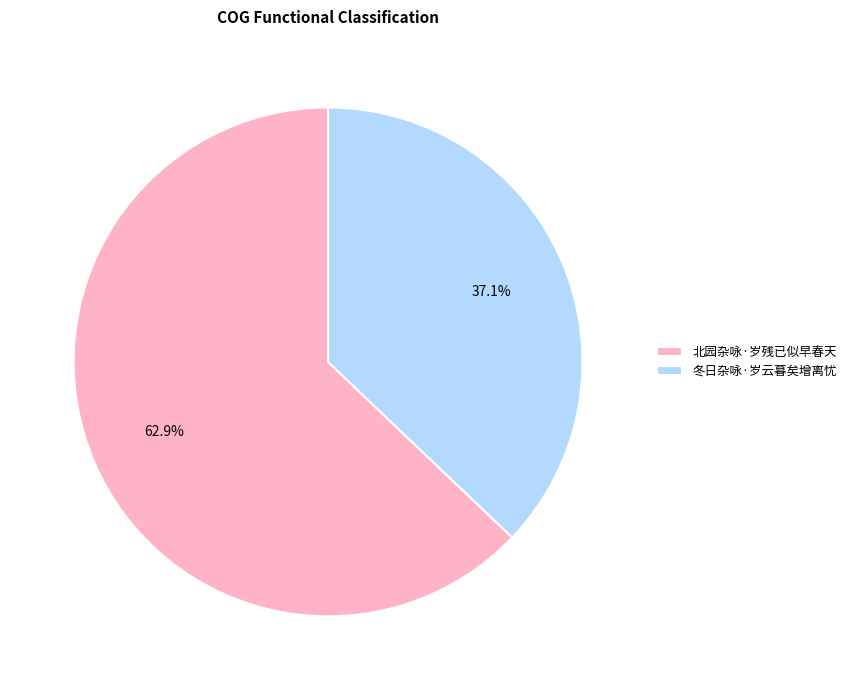

How many slices are in this pie chart?

2